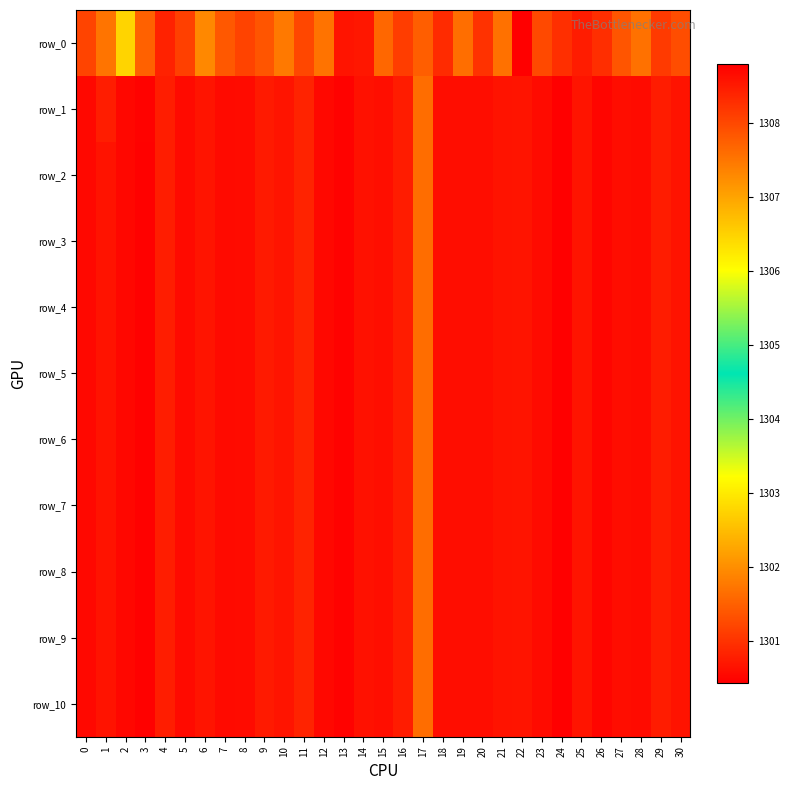

Reading left to right, extract all data points from this chart.

row_0: 1308.0	1307.5	1306.5	1307.7	1308.4	1308.1	1307.3	1307.8	1308.0	1307.9	1307.5	1308.0	1307.5	1308.6	1308.5	1307.7	1308.1	1307.8	1308.3	1307.6	1308.2	1307.6	1308.8	1308.0	1308.3	1308.5	1308.3	1307.9	1307.5	1308.2	1307.9
row_1: 1300.5	1300.8	1300.5	1300.5	1300.8	1300.6	1300.7	1300.6	1300.6	1300.7	1300.7	1300.8	1300.6	1300.5	1300.6	1300.6	1300.8	1301.6	1300.6	1300.6	1300.6	1300.7	1300.7	1300.6	1300.4	1300.7	1300.5	1300.6	1300.6	1300.8	1300.7
row_2: 1300.5	1300.7	1300.5	1300.5	1300.8	1300.6	1300.7	1300.6	1300.6	1300.7	1300.7	1300.8	1300.6	1300.5	1300.6	1300.6	1300.8	1301.6	1300.6	1300.6	1300.6	1300.7	1300.7	1300.6	1300.4	1300.7	1300.5	1300.6	1300.6	1300.8	1300.7
row_3: 1300.5	1300.7	1300.5	1300.5	1300.8	1300.6	1300.7	1300.6	1300.6	1300.7	1300.7	1300.8	1300.6	1300.5	1300.6	1300.6	1300.8	1301.6	1300.6	1300.6	1300.6	1300.7	1300.7	1300.6	1300.4	1300.7	1300.5	1300.6	1300.6	1300.8	1300.7
row_4: 1300.5	1300.7	1300.5	1300.5	1300.8	1300.6	1300.7	1300.6	1300.6	1300.7	1300.7	1300.8	1300.6	1300.5	1300.6	1300.6	1300.8	1301.6	1300.6	1300.6	1300.6	1300.7	1300.7	1300.6	1300.4	1300.7	1300.5	1300.6	1300.6	1300.8	1300.7
row_5: 1300.5	1300.7	1300.5	1300.5	1300.8	1300.6	1300.7	1300.6	1300.6	1300.7	1300.7	1300.8	1300.6	1300.5	1300.6	1300.6	1300.8	1301.6	1300.6	1300.6	1300.6	1300.7	1300.7	1300.6	1300.4	1300.7	1300.5	1300.6	1300.6	1300.8	1300.7
row_6: 1300.5	1300.7	1300.5	1300.5	1300.8	1300.6	1300.7	1300.6	1300.6	1300.7	1300.7	1300.8	1300.6	1300.5	1300.6	1300.6	1300.8	1301.6	1300.6	1300.6	1300.6	1300.7	1300.7	1300.6	1300.4	1300.7	1300.5	1300.6	1300.6	1300.8	1300.7
row_7: 1300.5	1300.7	1300.5	1300.5	1300.8	1300.6	1300.7	1300.6	1300.6	1300.7	1300.7	1300.8	1300.6	1300.5	1300.6	1300.6	1300.8	1301.6	1300.6	1300.6	1300.6	1300.7	1300.7	1300.6	1300.4	1300.7	1300.5	1300.6	1300.6	1300.8	1300.7
row_8: 1300.5	1300.7	1300.5	1300.5	1300.8	1300.6	1300.7	1300.6	1300.6	1300.7	1300.7	1300.8	1300.6	1300.5	1300.6	1300.6	1300.8	1301.6	1300.6	1300.6	1300.6	1300.7	1300.7	1300.6	1300.4	1300.7	1300.5	1300.6	1300.6	1300.8	1300.7
row_9: 1300.5	1300.7	1300.5	1300.5	1300.8	1300.6	1300.7	1300.6	1300.6	1300.7	1300.7	1300.8	1300.6	1300.5	1300.6	1300.6	1300.8	1301.6	1300.6	1300.6	1300.6	1300.7	1300.7	1300.6	1300.4	1300.7	1300.5	1300.6	1300.6	1300.8	1300.7
row_10: 1300.5	1300.7	1300.5	1300.5	1300.8	1300.6	1300.7	1300.6	1300.6	1300.7	1300.7	1300.8	1300.6	1300.5	1300.6	1300.6	1300.8	1301.6	1300.6	1300.6	1300.6	1300.7	1300.7	1300.6	1300.4	1300.7	1300.5	1300.6	1300.6	1300.8	1300.7